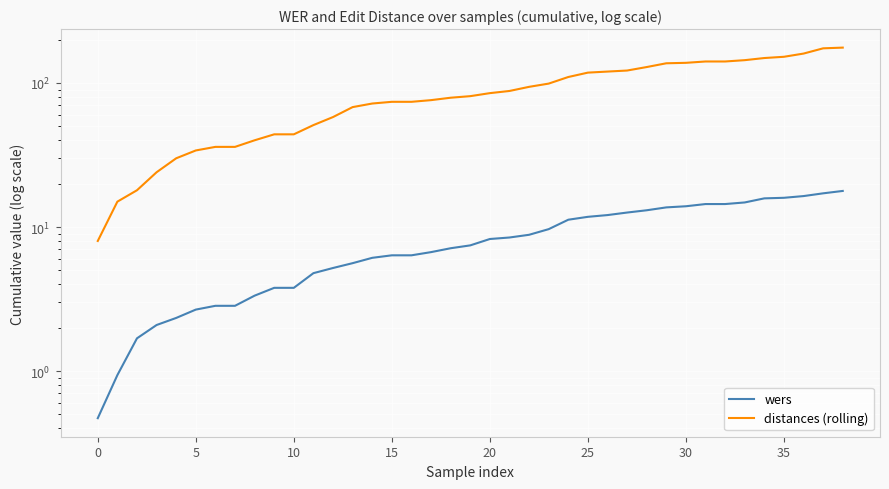

Does the chart display data point markers on the line(s)?

No